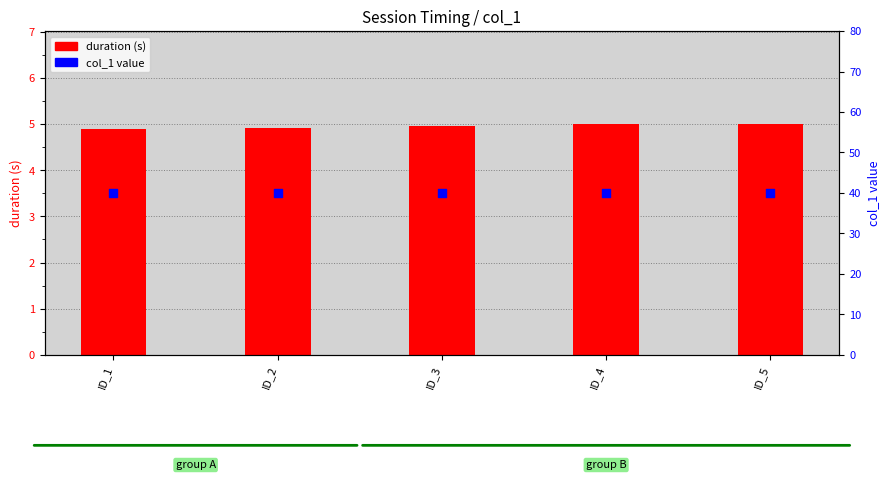

What are all the series names shown in the legend?

duration (s), col_1 value